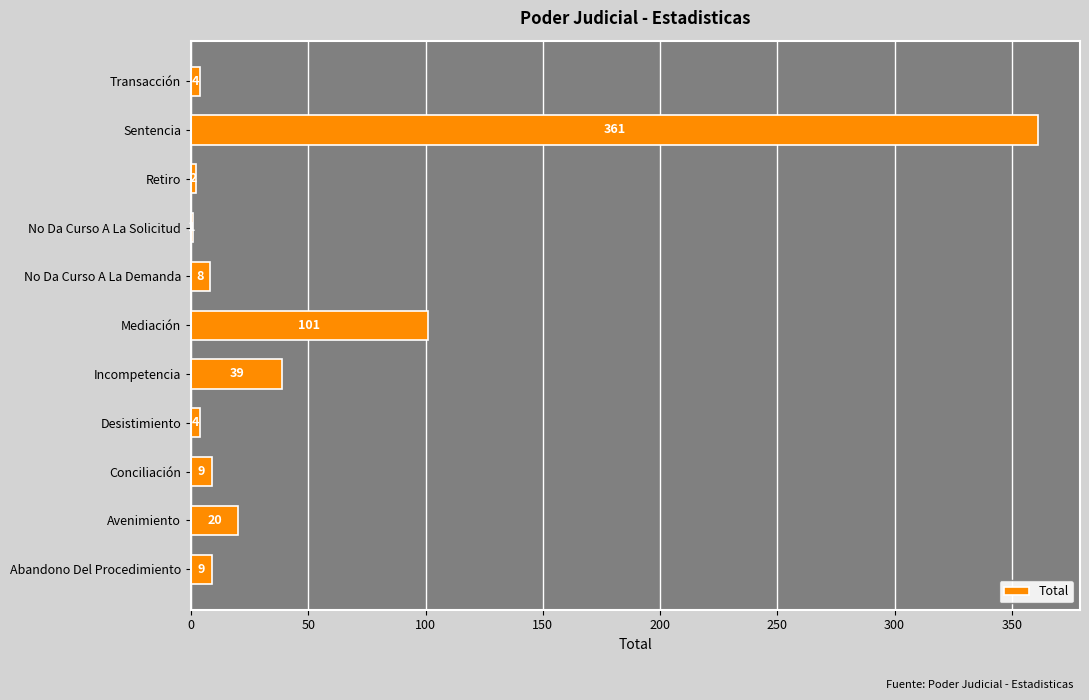

Between Transacción and Conciliación, which is larger?

Conciliación